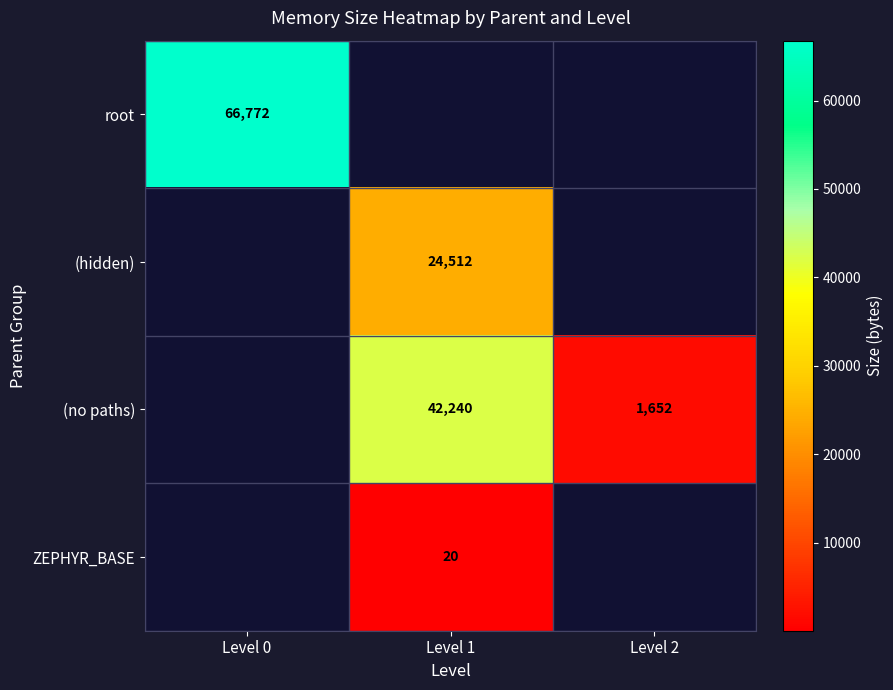

The value of (no paths) at Level 2 is 2356. True or false?

False